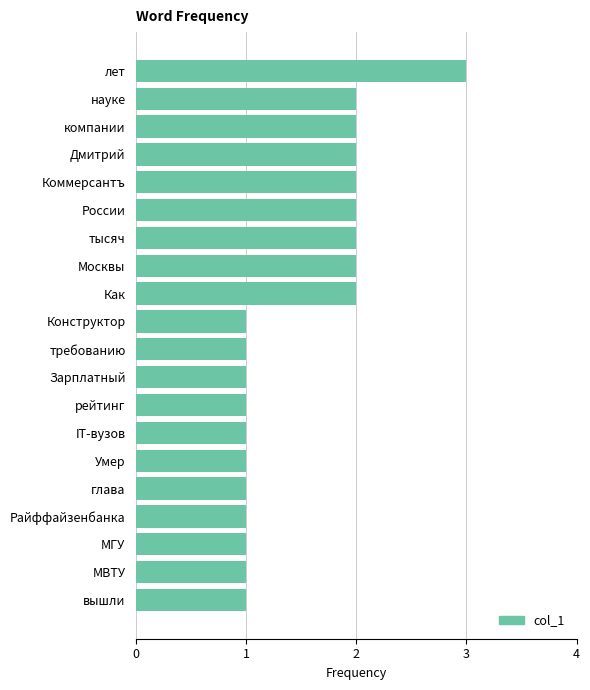

Approximately how many times larger is the value at лет compared to Москвы?

1.5